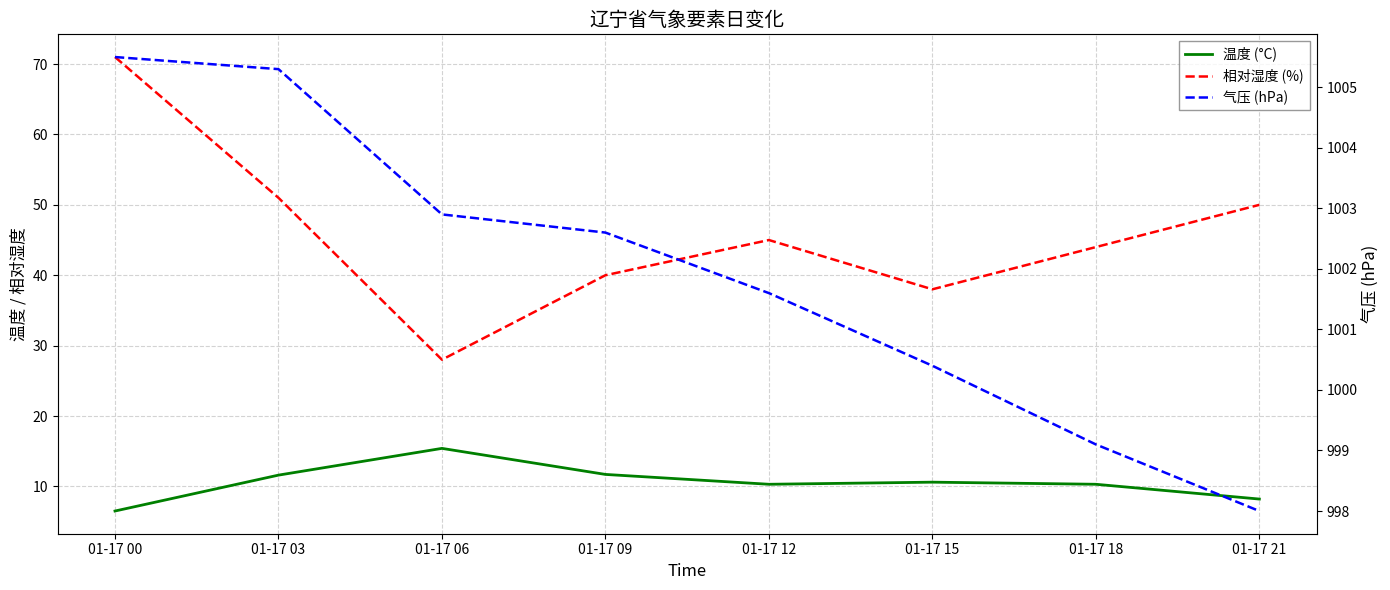

Where does the 气压 (hPa) series first go above 1002?

01-17 00